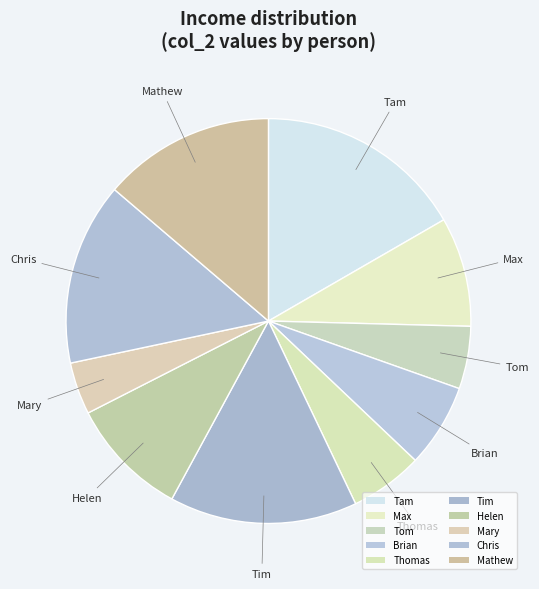

How many slices are in this pie chart?

10